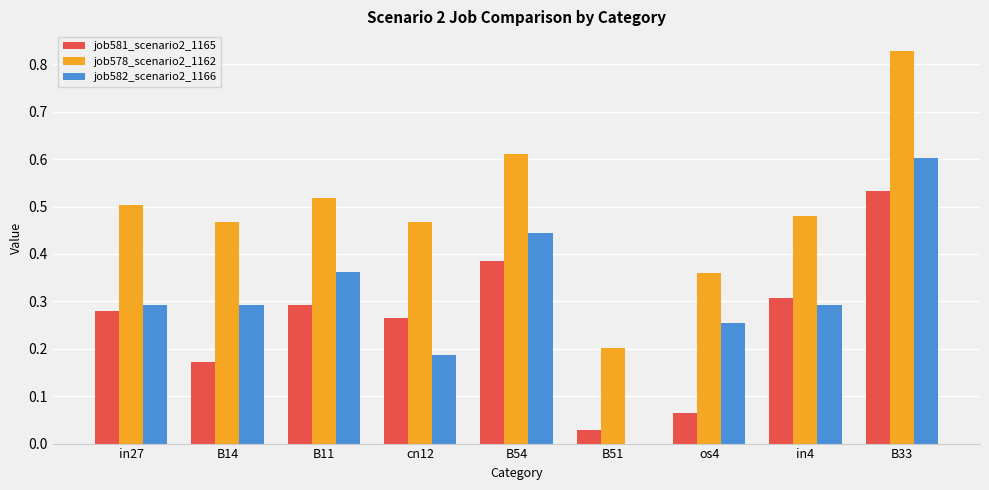

The job578_scenario2_1162 series shows 0.5 at in27. True or false?

True